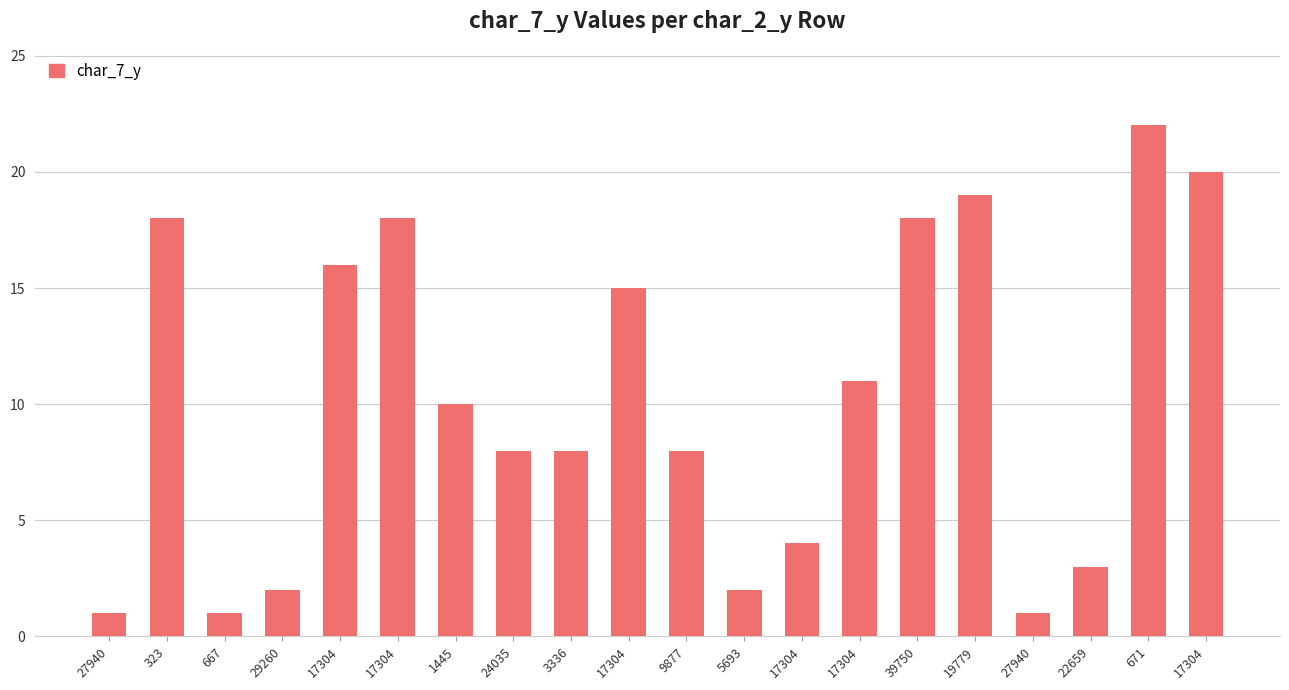

Count the number of categories in the chart.

20